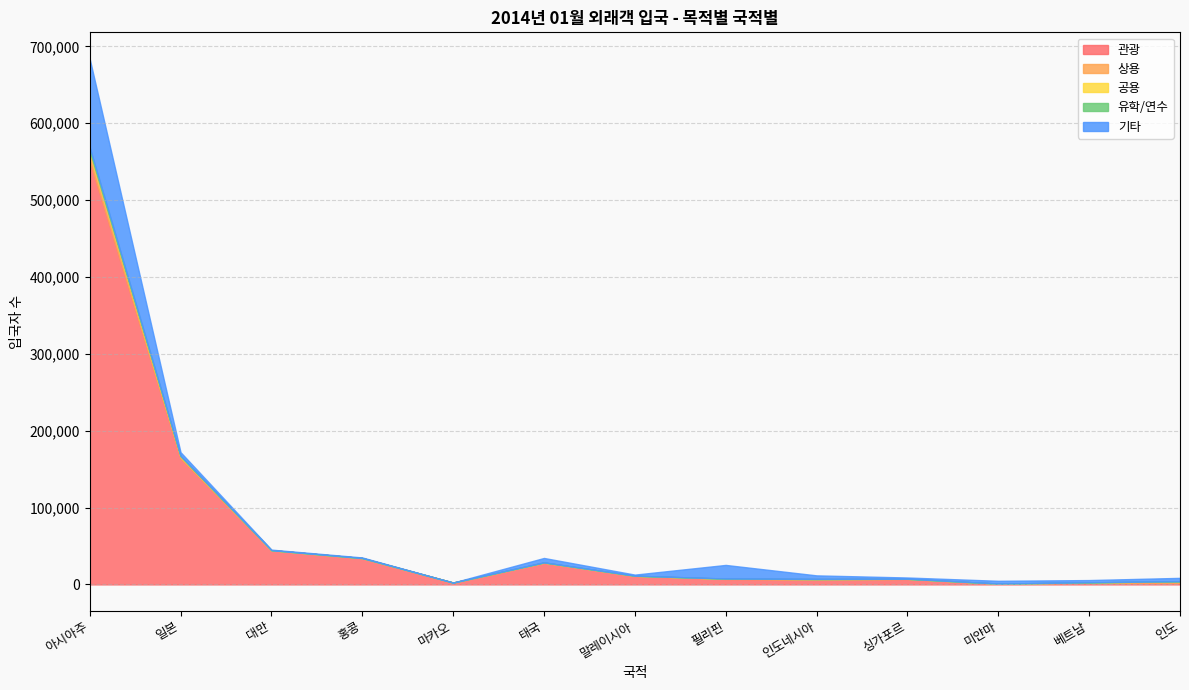

What position from the left is 일본?

2